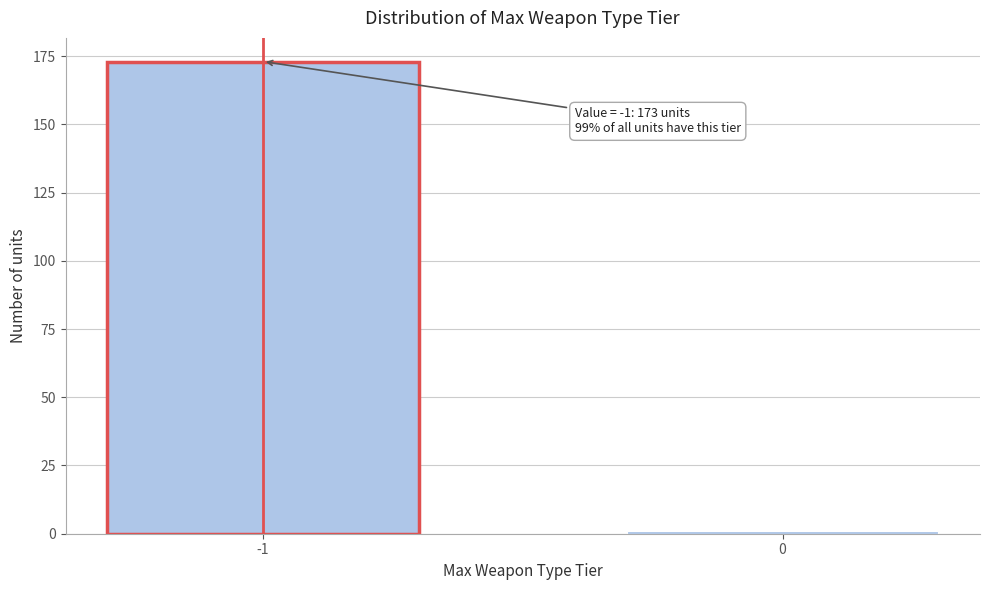

Reading right to left, list all the values displayed in this chart.

1	173